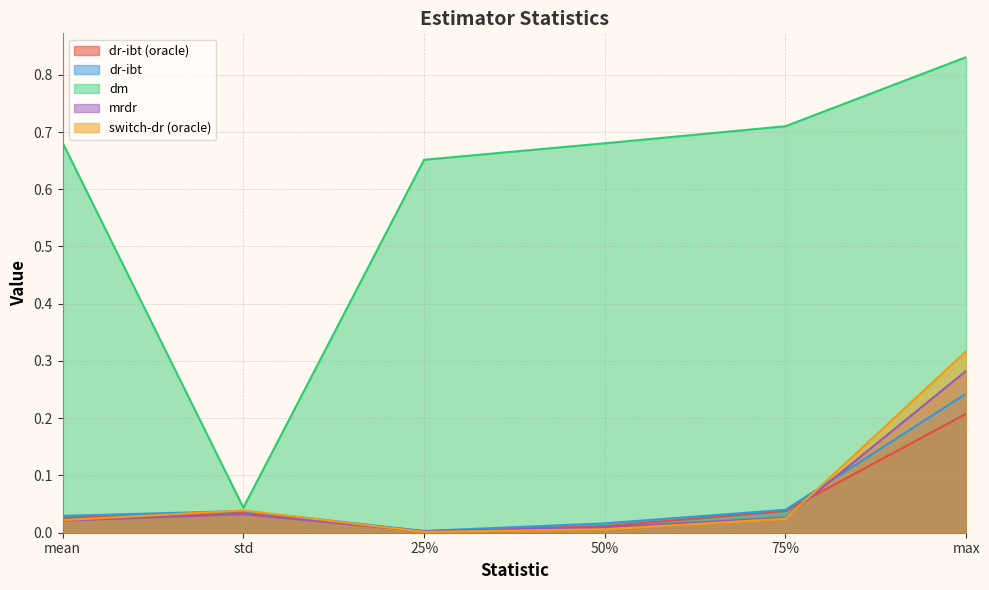

At which category is the sum across all series the highest?

max